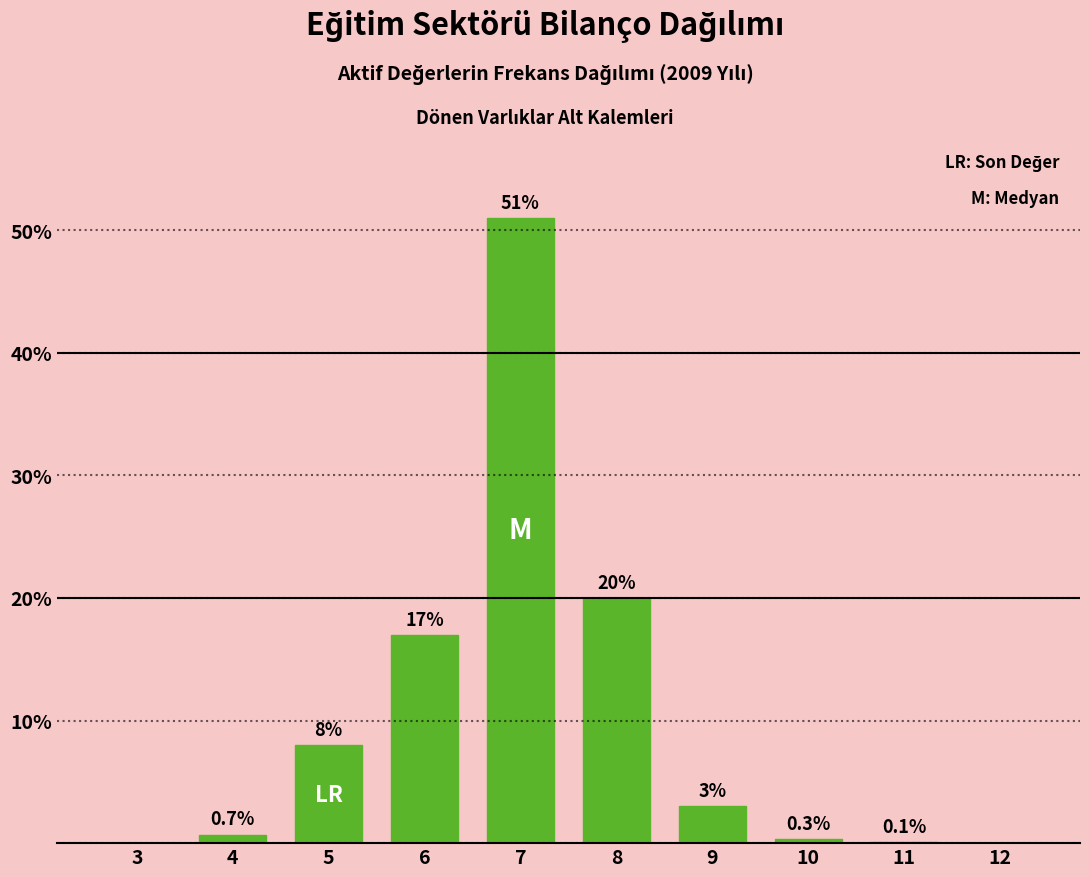

Reading left to right, what are all the values shown in this chart?

3=0.0	4=0.7	5=8.0	6=17.0	7=51.0	8=20.0	9=3.0	10=0.3	11=0.1	12=0.0